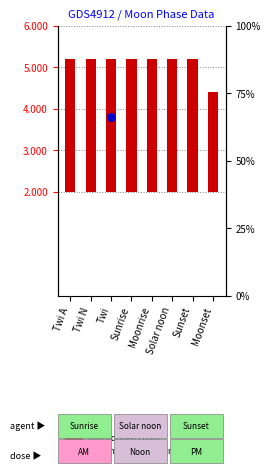

Approximately how many times larger is the value at Twi A compared to Moonrise?

1.0